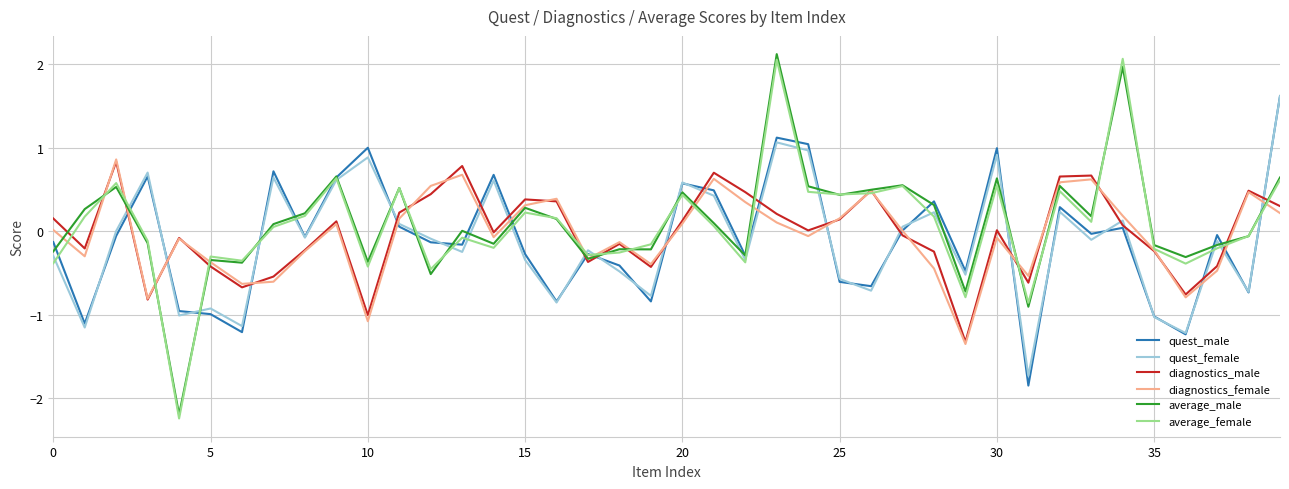

What is the minimum value for average_male?

-2.2